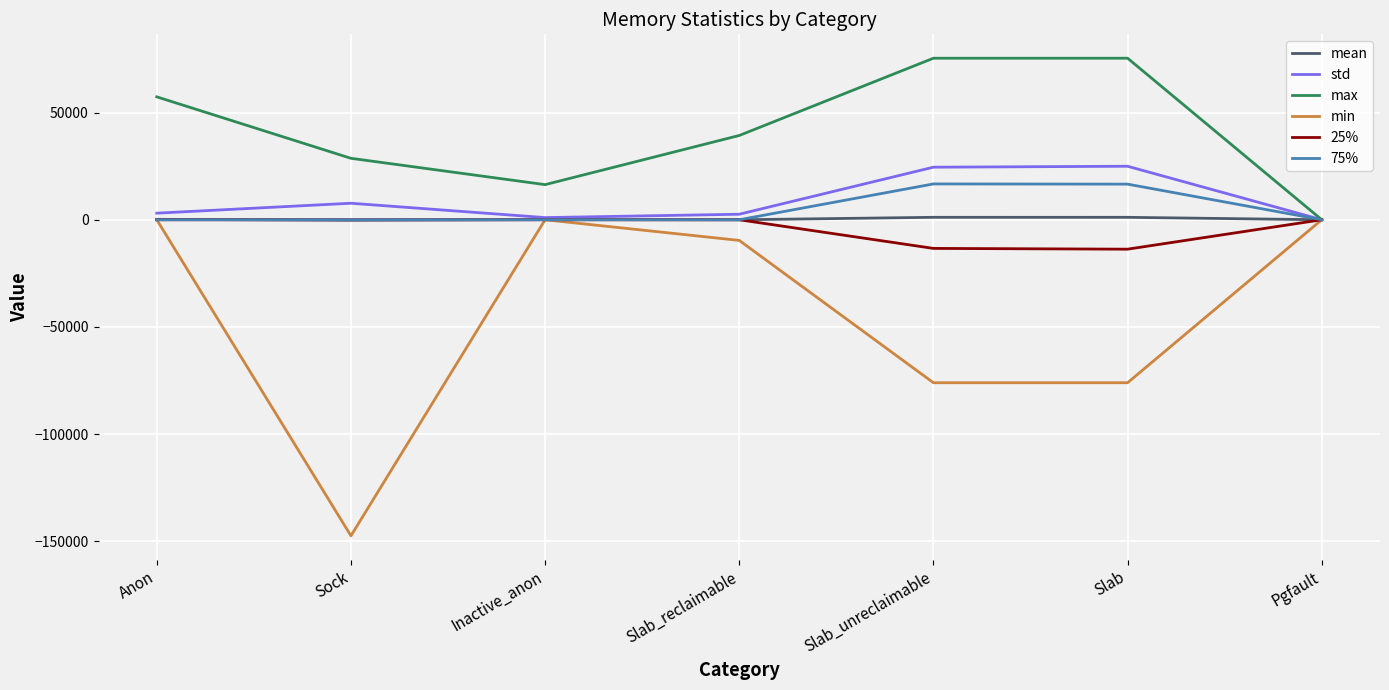

How many values in the 75% series exceed 0?

2